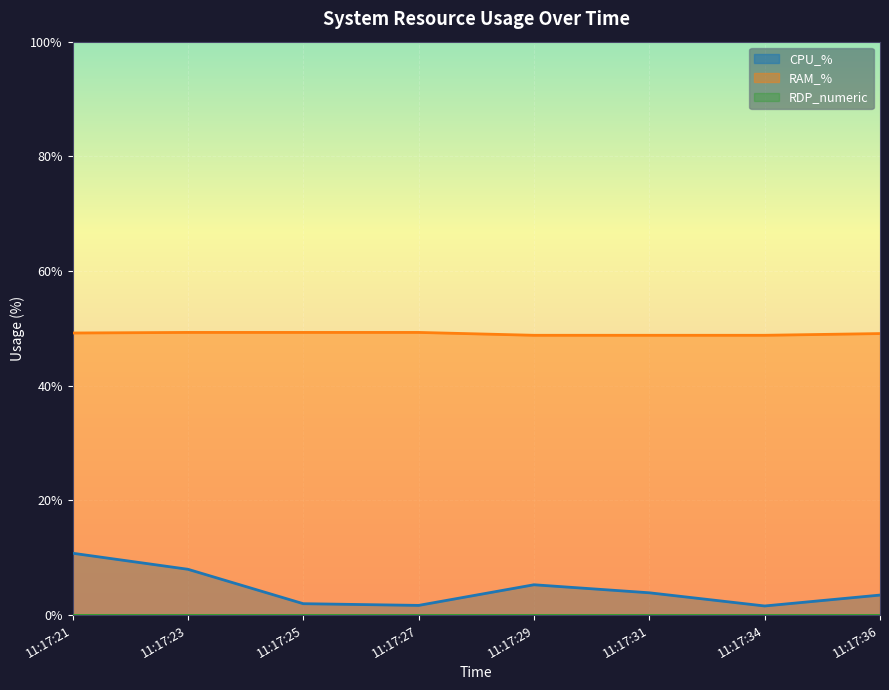

Which category has the highest value across all series?

11:17:23